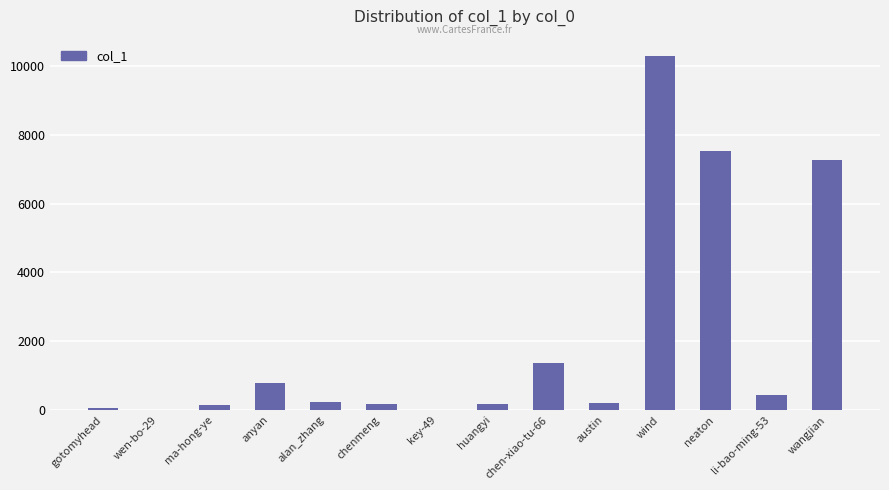

Where does the data first go above 225?

anyan